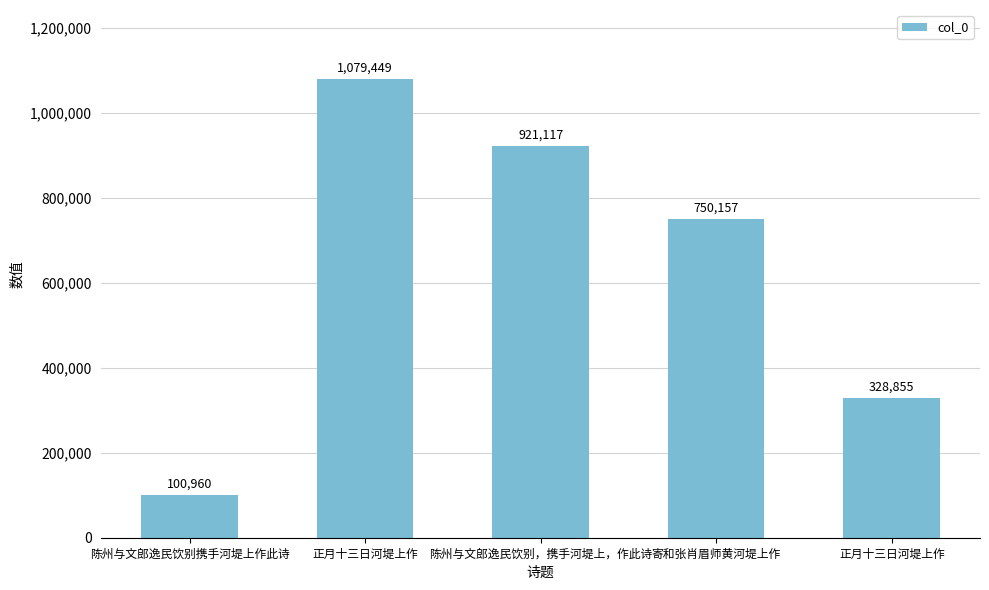

What is the label of the 1st bar from the right?

正月十三日河堤上作